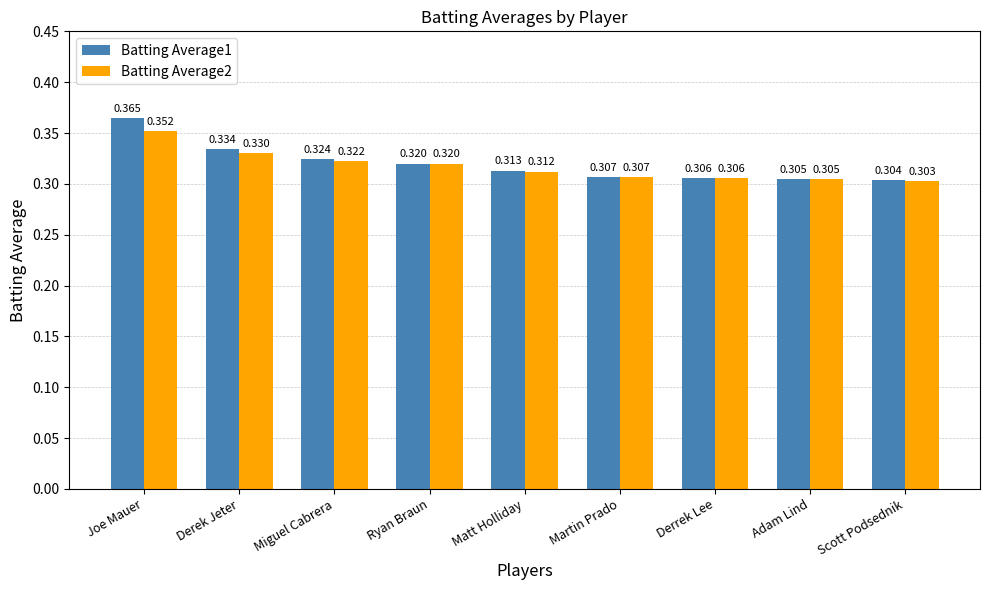

Which category has the highest value across all series?

Joe Mauer